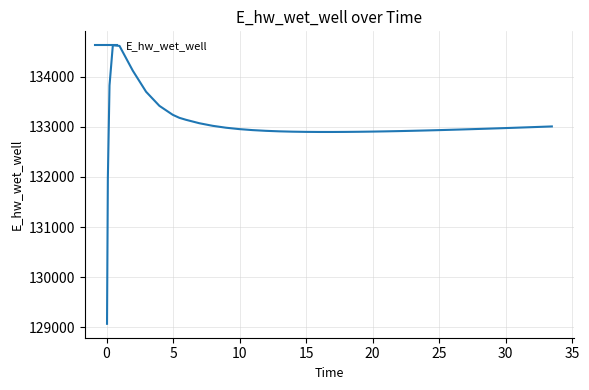

What is the greatest value displayed?

134628.0